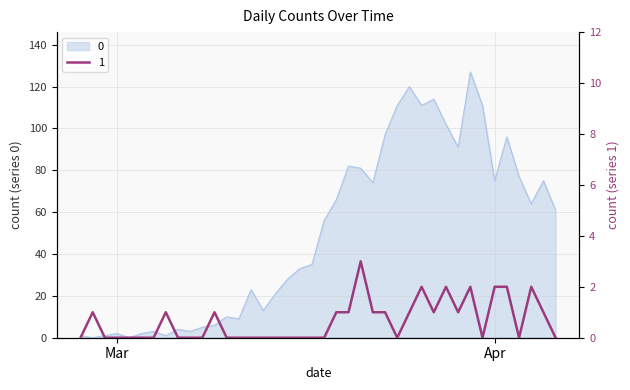

The value of 0 at 2020-03-12 is 23. True or false?

True